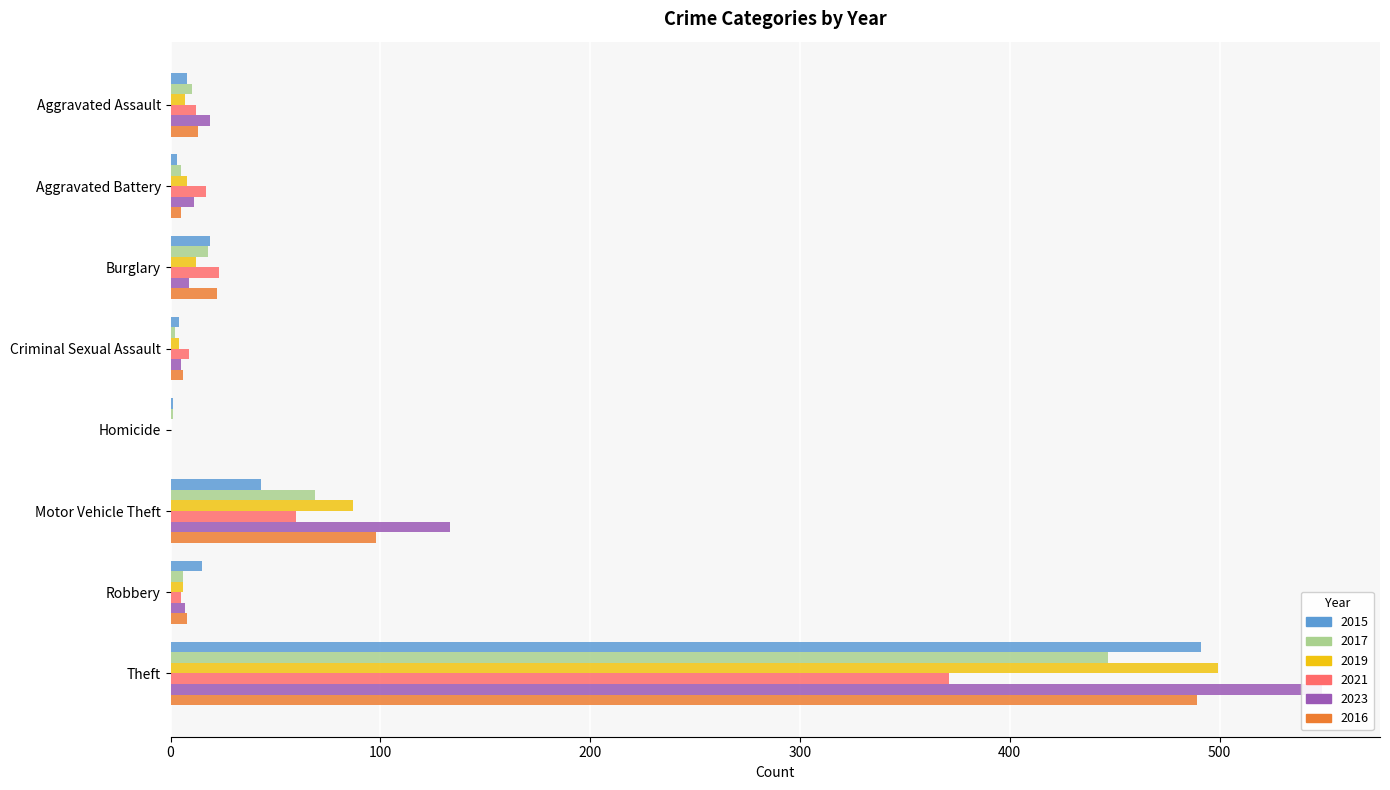

What is the average value of the 2023 series?

92